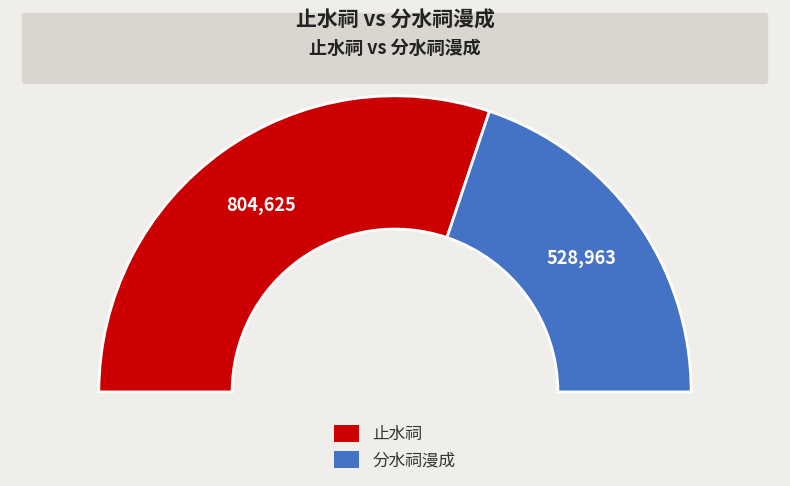

What percentage is the 止水祠 slice, to the nearest percent?

60%